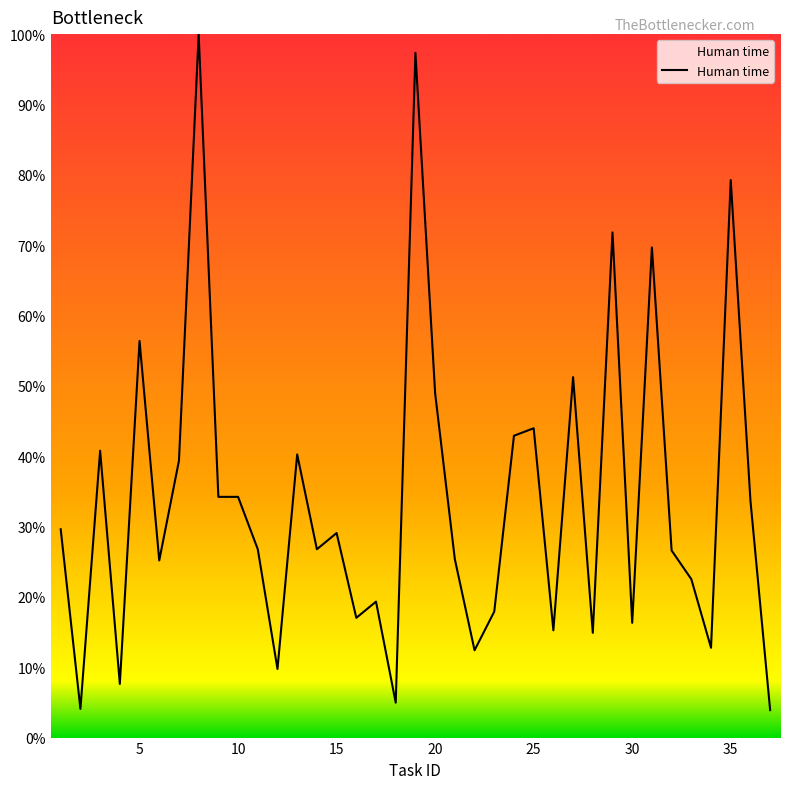

What is the difference between the second highest and second lowest values?

93.3